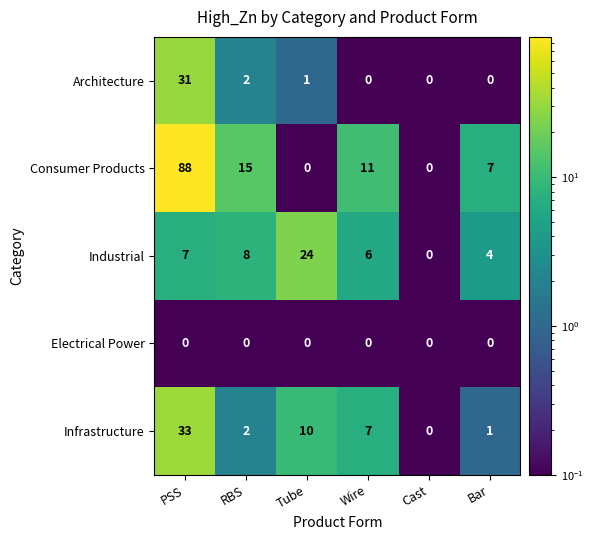

What is the greatest value displayed?

88